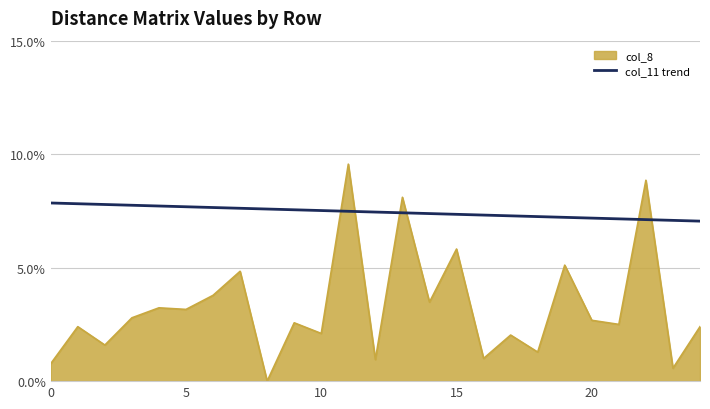

Which series ends up on top after the final intersection of col_11 trend and col_8?

col_11 trend